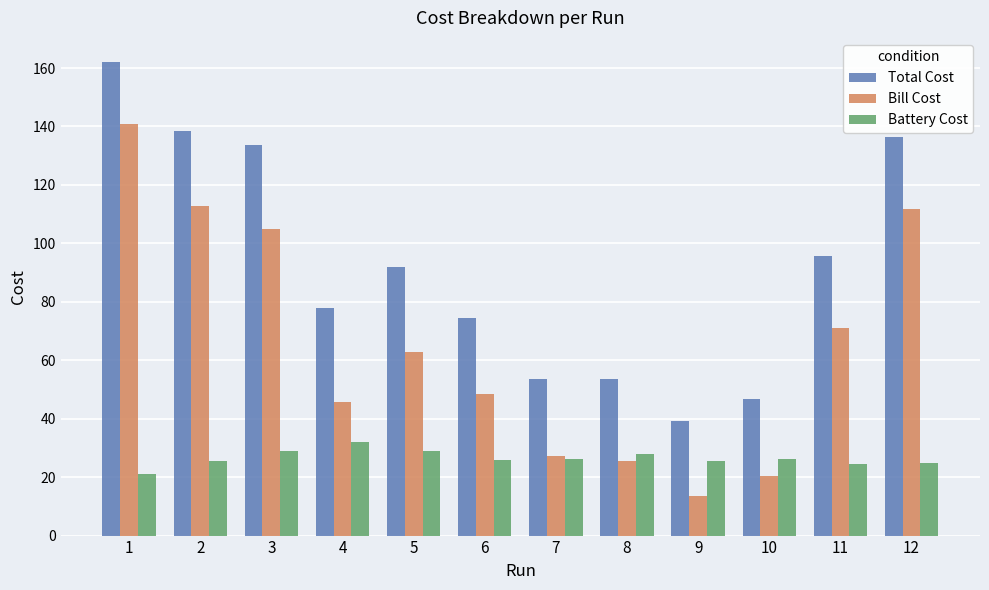

What is the spread (max minus min) of values at 12?

111.6